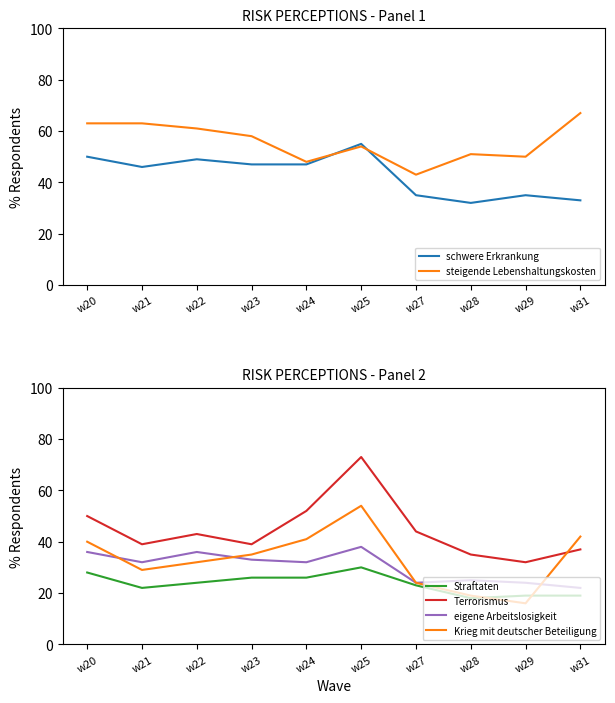

What is the total value across all series at w28?

180